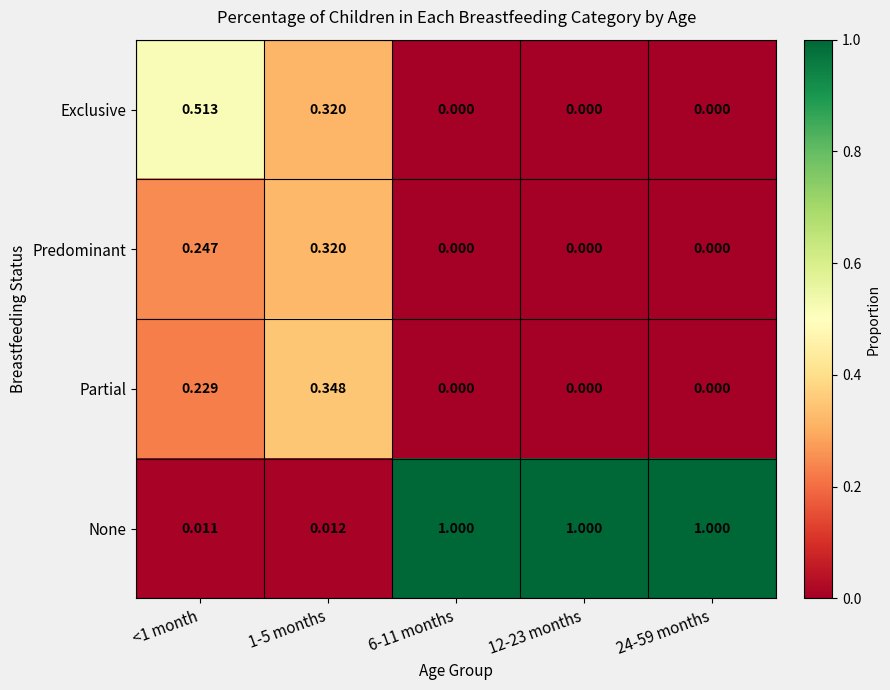

Between 1-5 months and 12-23 months, which series saw the biggest shift?

None